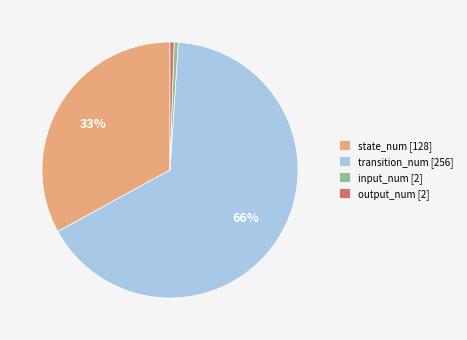

True or false: transition_num [256] accounts for 66% of the total.

True